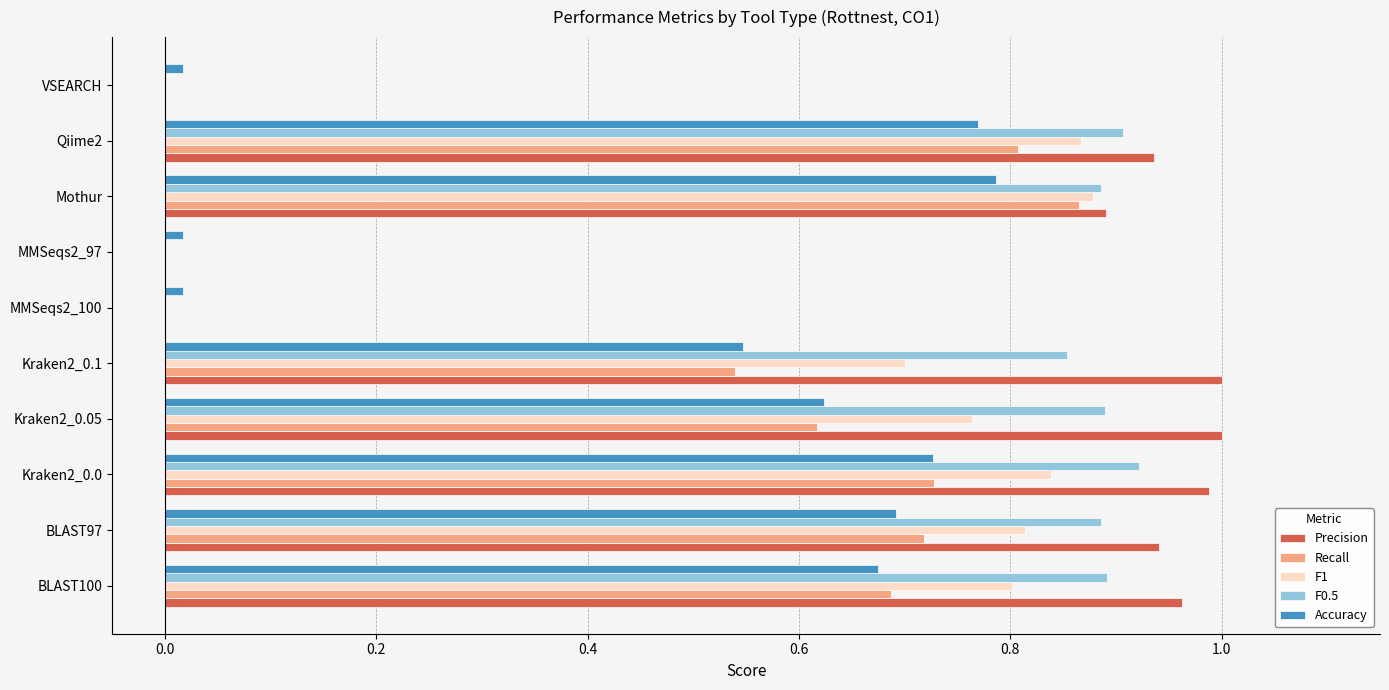

Is the value of Accuracy at Kraken2_0.1 greater than the value of F1 at Kraken2_0.0?

No